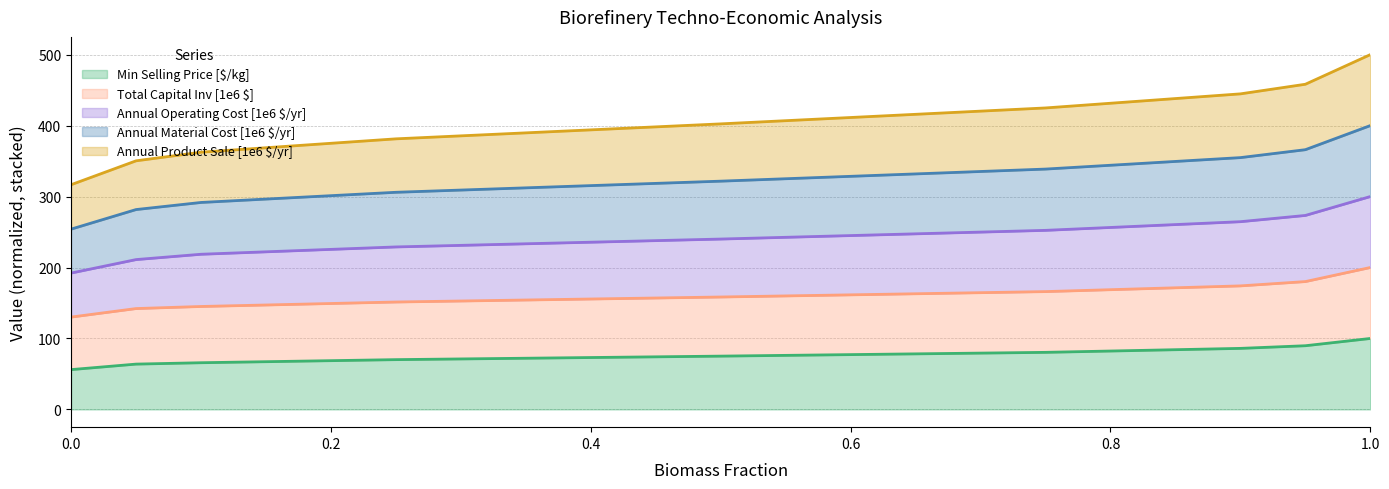

Between 0.75 and 0.9, which series saw the biggest shift?

Annual Operating Cost [1e6 $/yr]